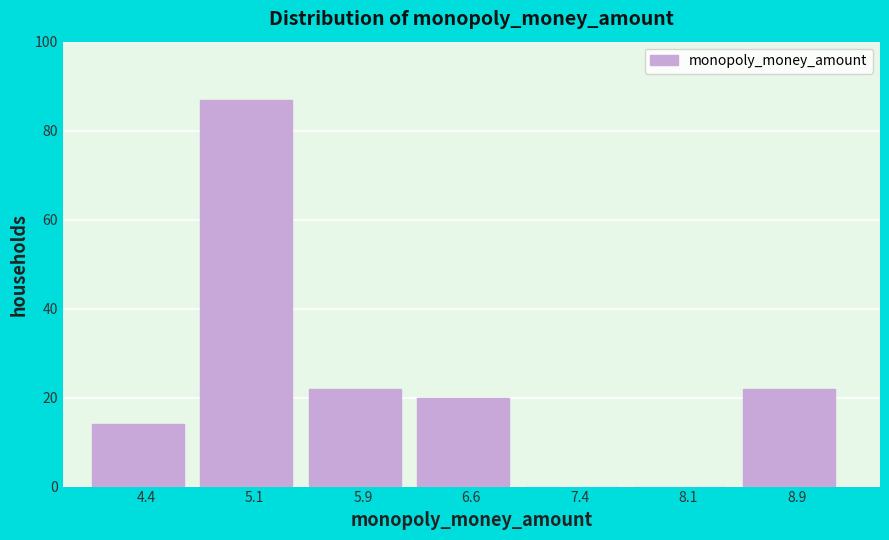

Reading left to right, list every bar in this chart as the range it spans on the x-axis followed by its height. Neither the bar edges nor the heights are printed on the chart, so give them approximately, as read against the axes.

4.00 to 4.75: 14
4.75 to 5.50: 88
5.50 to 6.25: 22
6.25 to 7.00: 20
7.00 to 7.75: 0
7.75 to 8.50: 0
8.50 to 9.25: 22